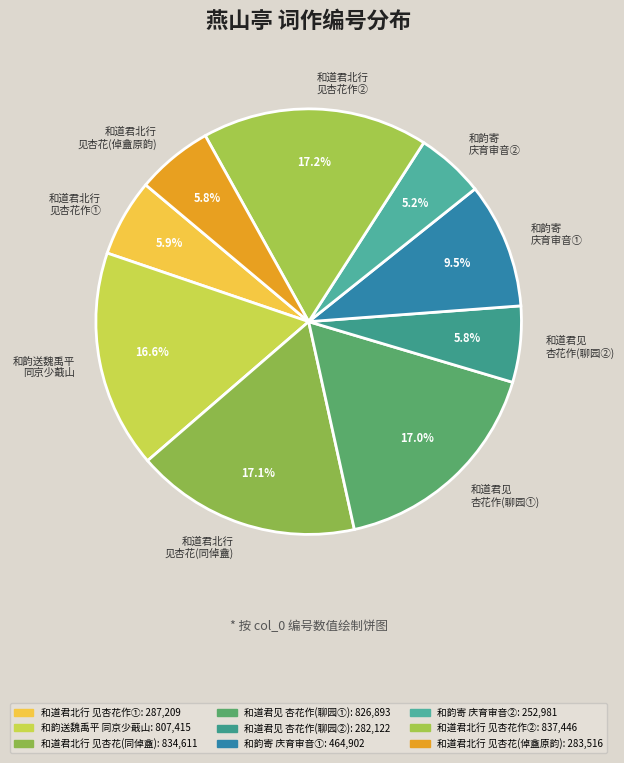

What is the smallest slice in the pie chart?

和韵寄 庆育审音②